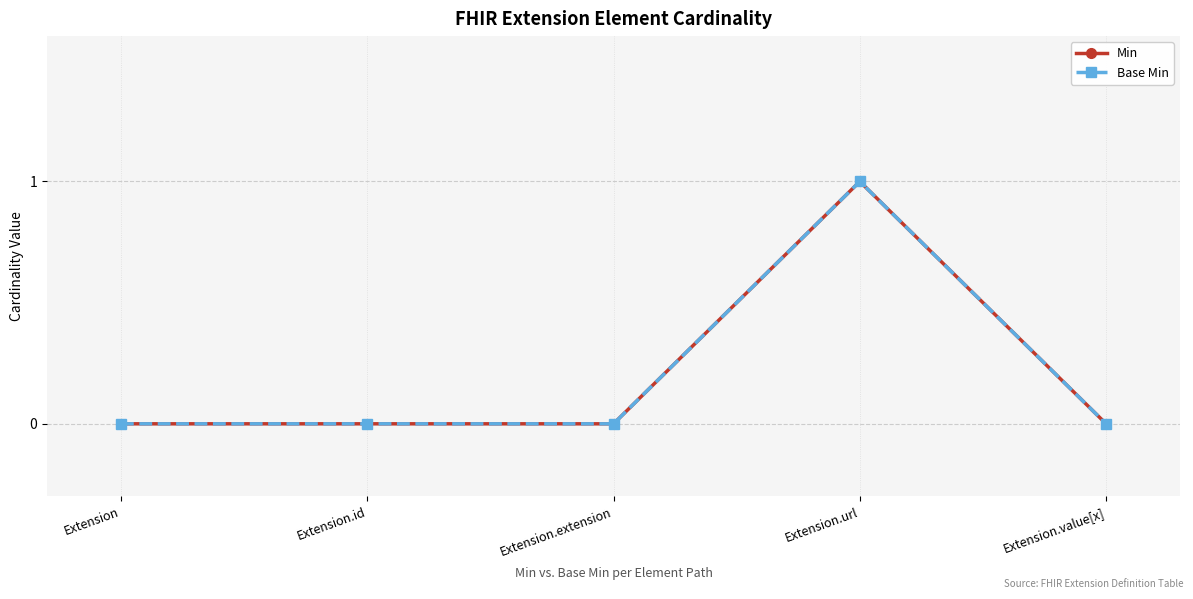

True or false: Min and Base Min intersect in this chart.

False